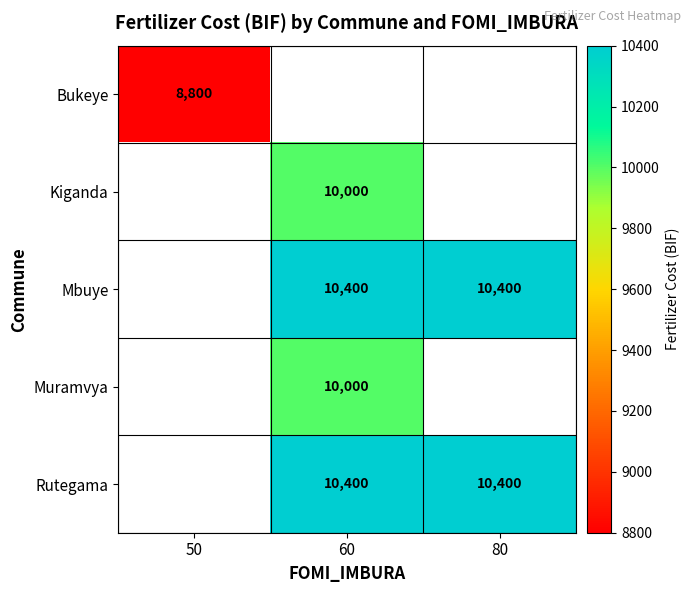

Is it true that Mbuye equals 10400 at 80?

True